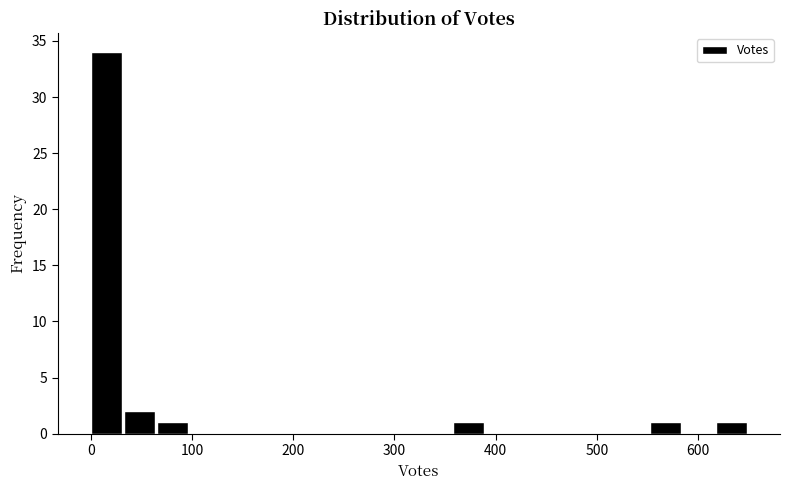

Read against the x-axis, roughly where is the centre of the tallest bar?

20